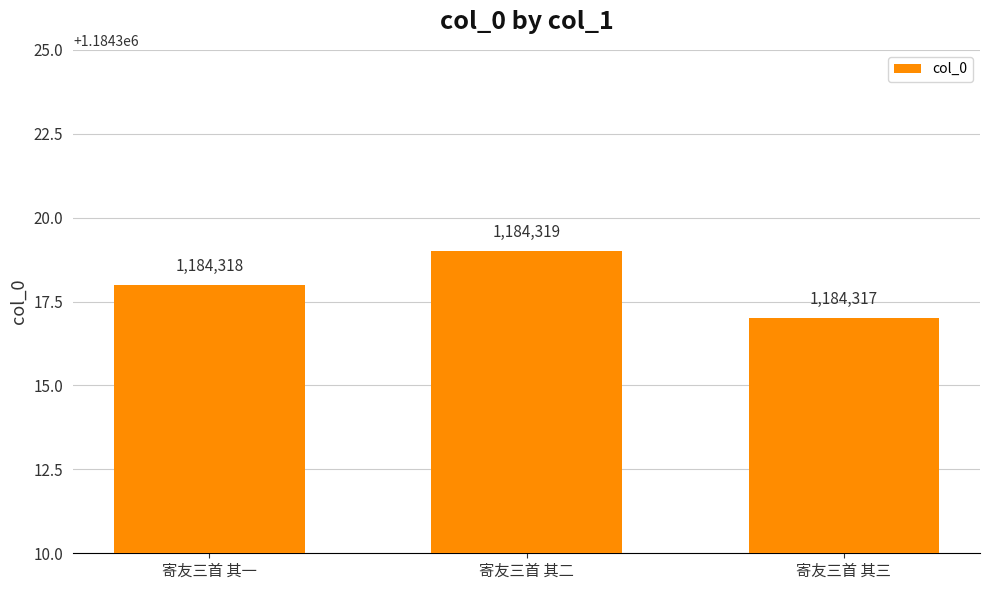

Rank the categories by value from lowest to highest.

寄友三首 其三, 寄友三首 其一, 寄友三首 其二